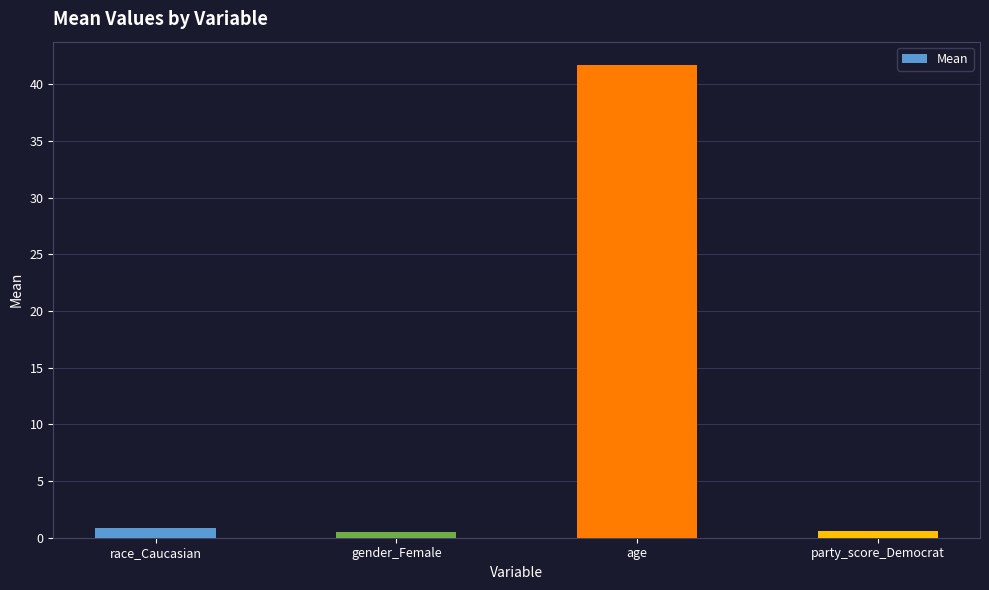

What is the difference between the values at age and gender_Female?

41.2